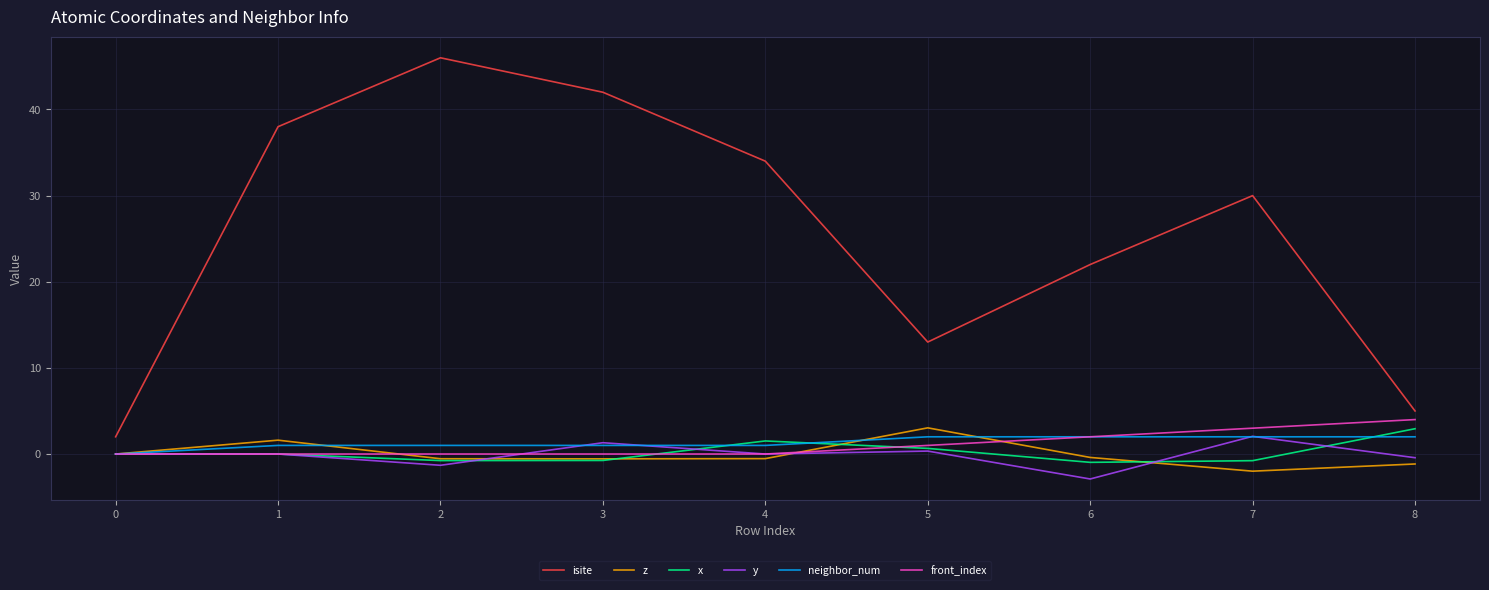

The value of y at 5 is -4.0. True or false?

False